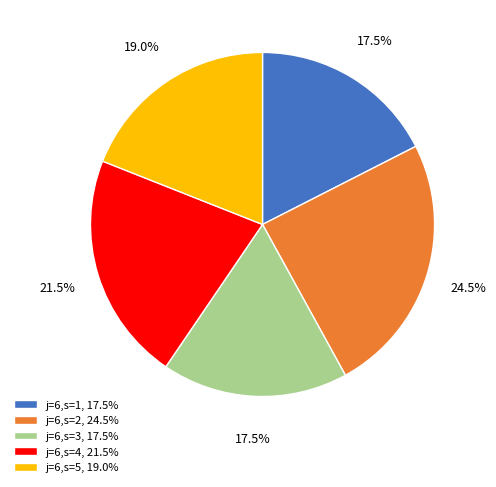

Do j=6,s=1, 17.5% and j=6,s=5, 19.0% together represent more than half of the pie?

No